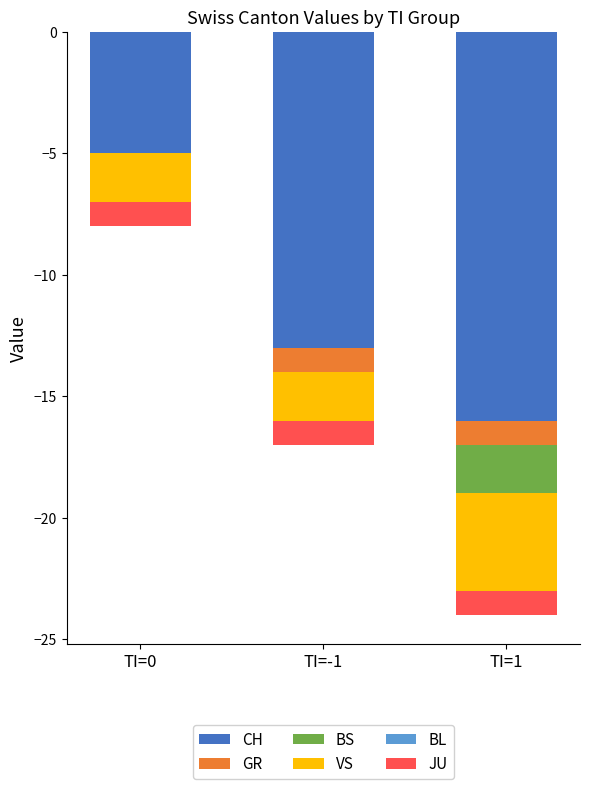

What are all the series names shown in the legend?

CH, GR, BS, VS, BL, JU